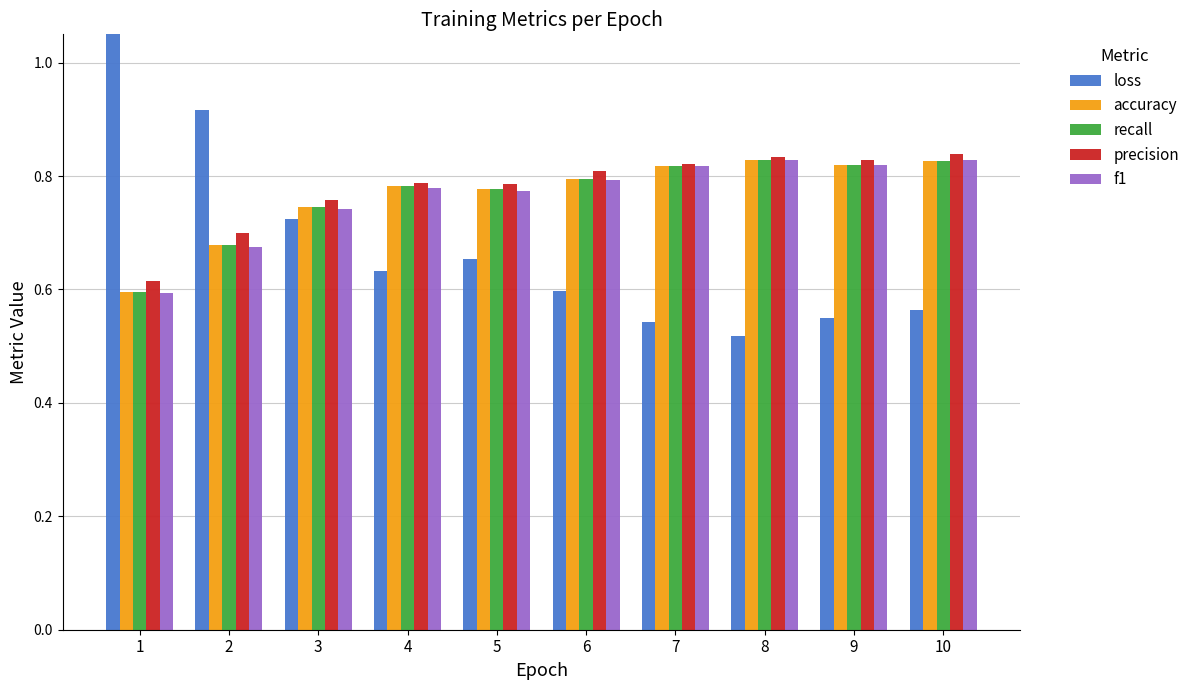

What is the total value across all series at 10?

3.9